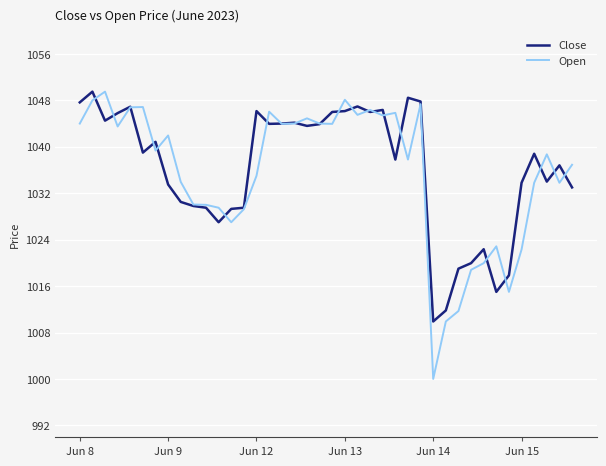

Which series has the largest range (max minus min)?

Open